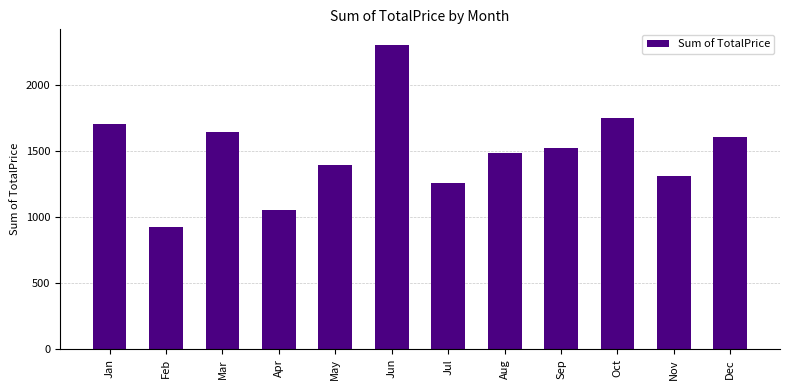

Which category has the highest value across all series?

Jun